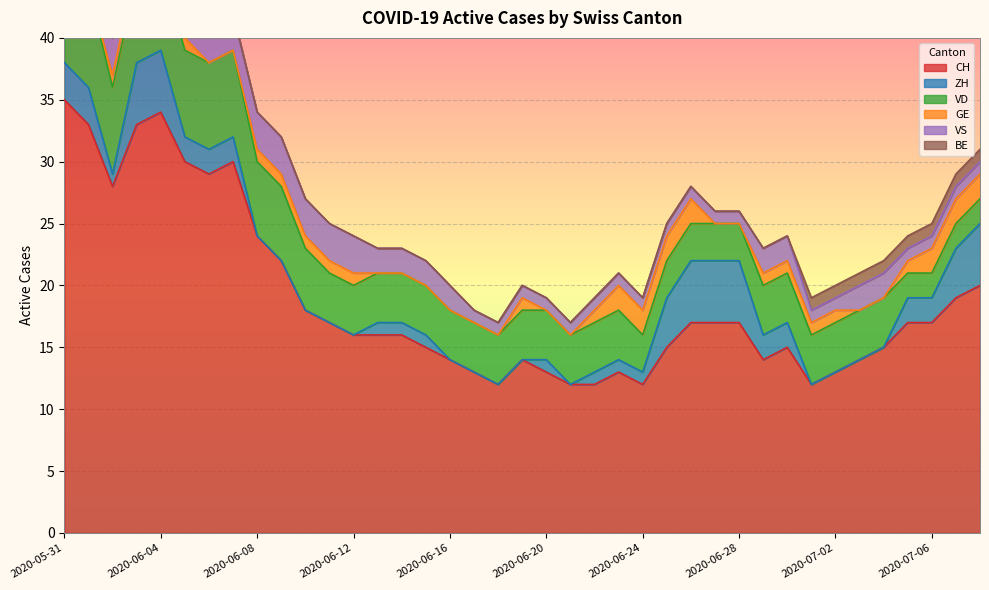

True or false: VD has a value of 1 at 2020-07-07.

False